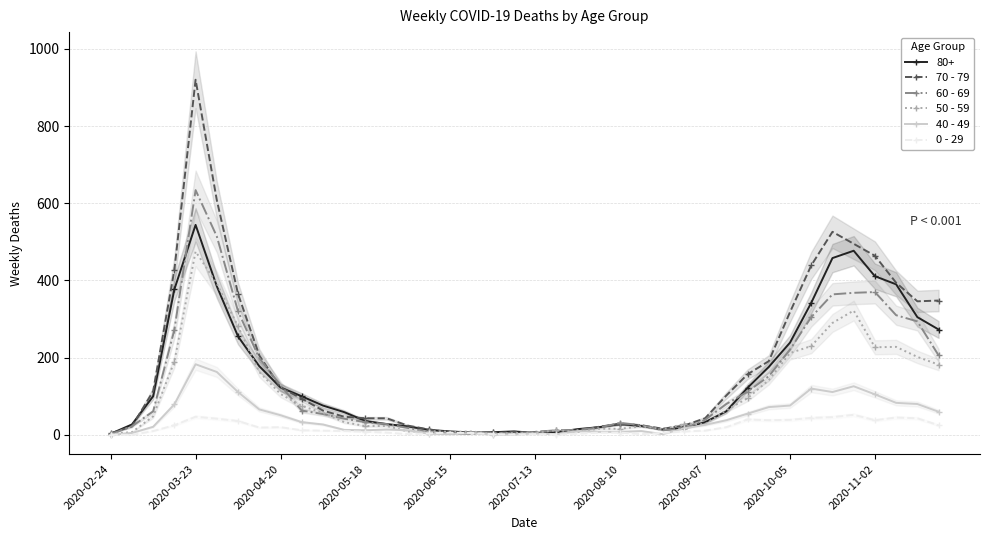

True or false: 50 - 59 has more than 1 interior local peaks.

True